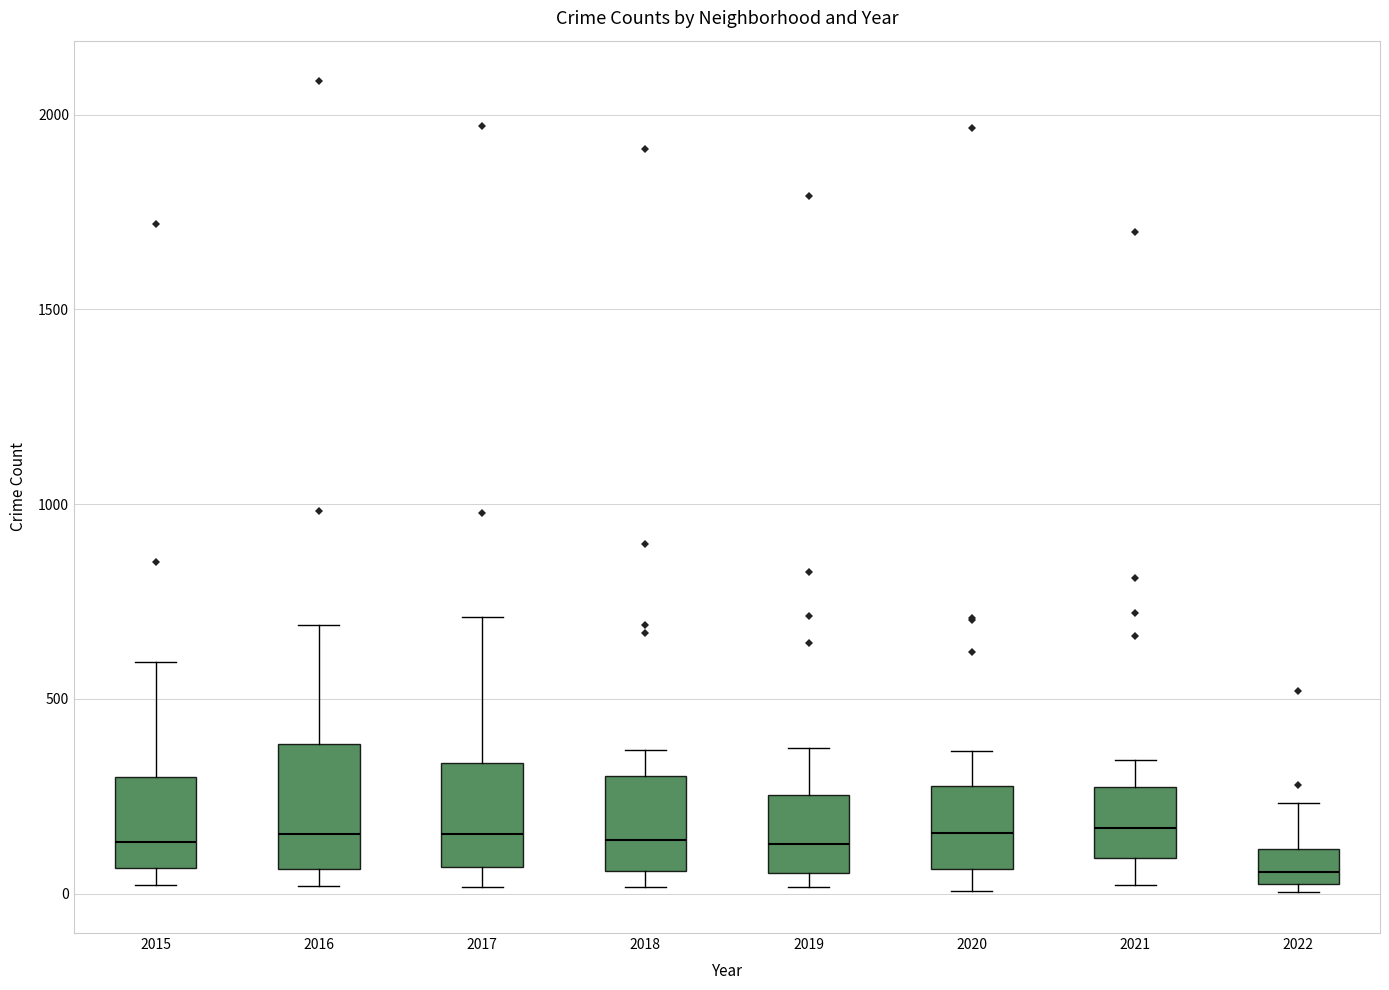

Which box's median line is the lowest?

2022